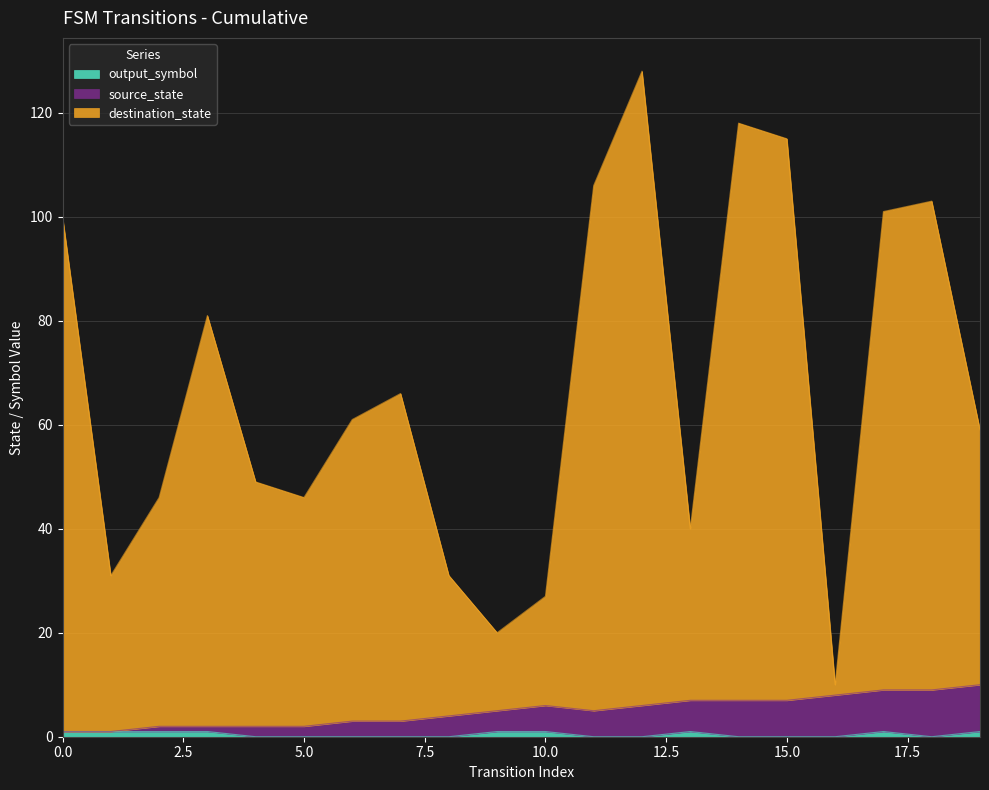

Does the chart have visible grid lines?

Yes